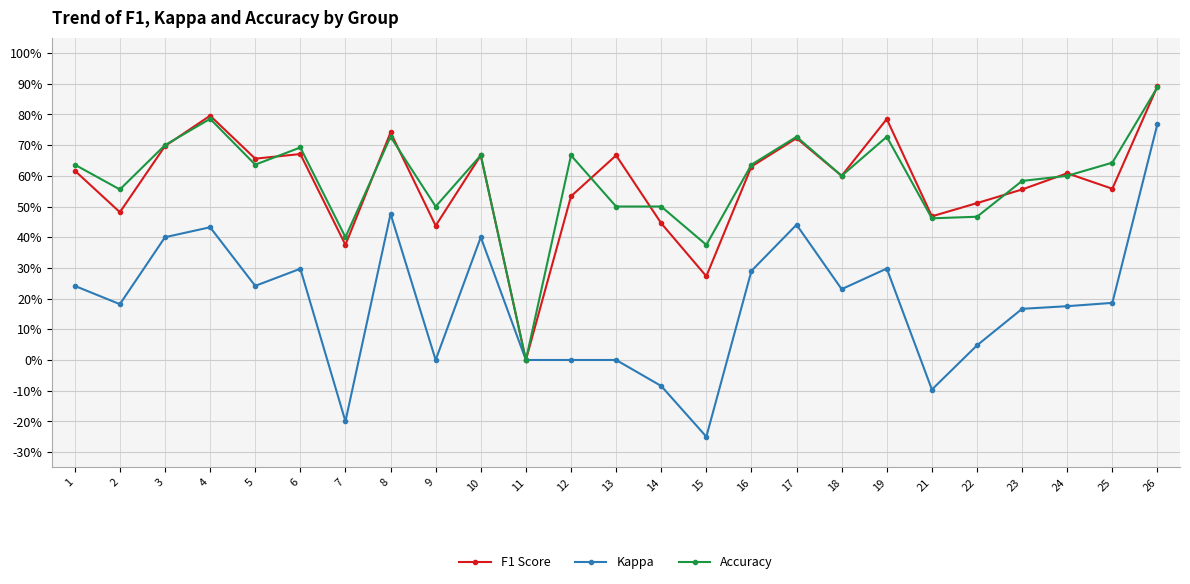

Is this an area chart (filled region under the line)?

No